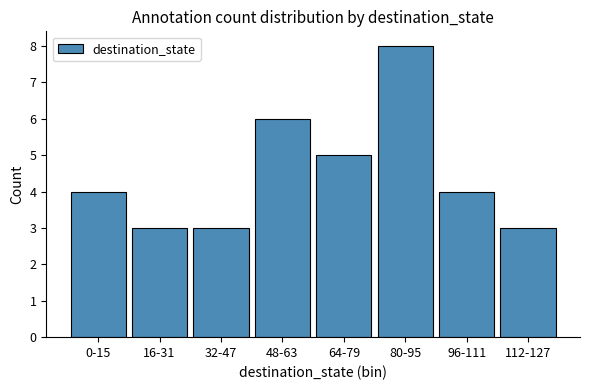

What is the difference between the maximum and second lowest values?

5